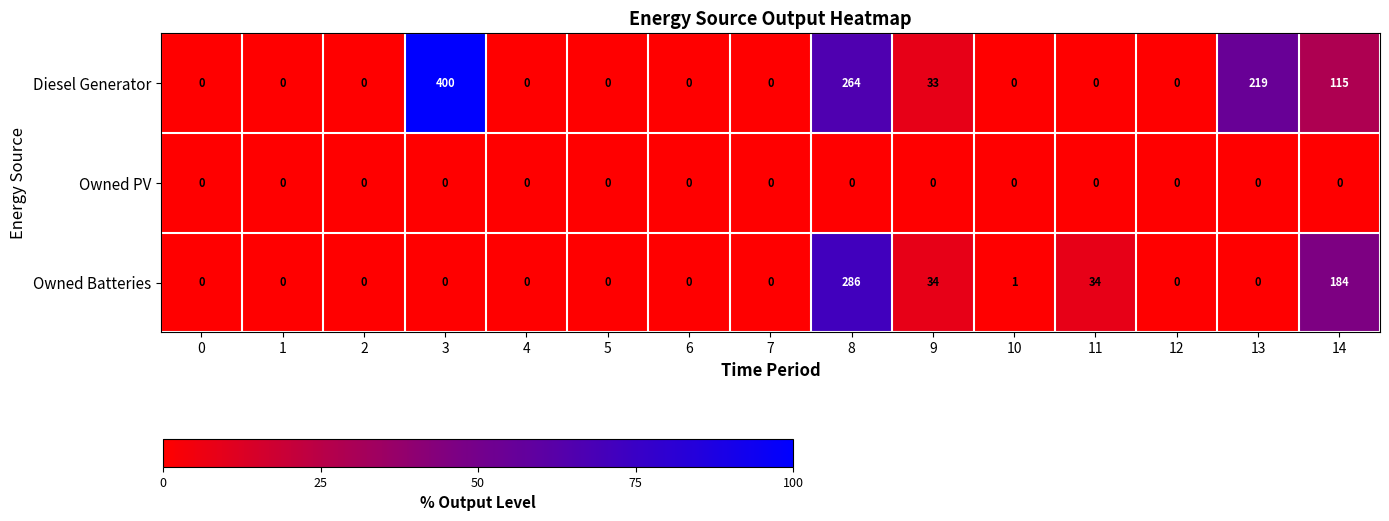

Which series has the largest total across all categories?

Diesel Generator